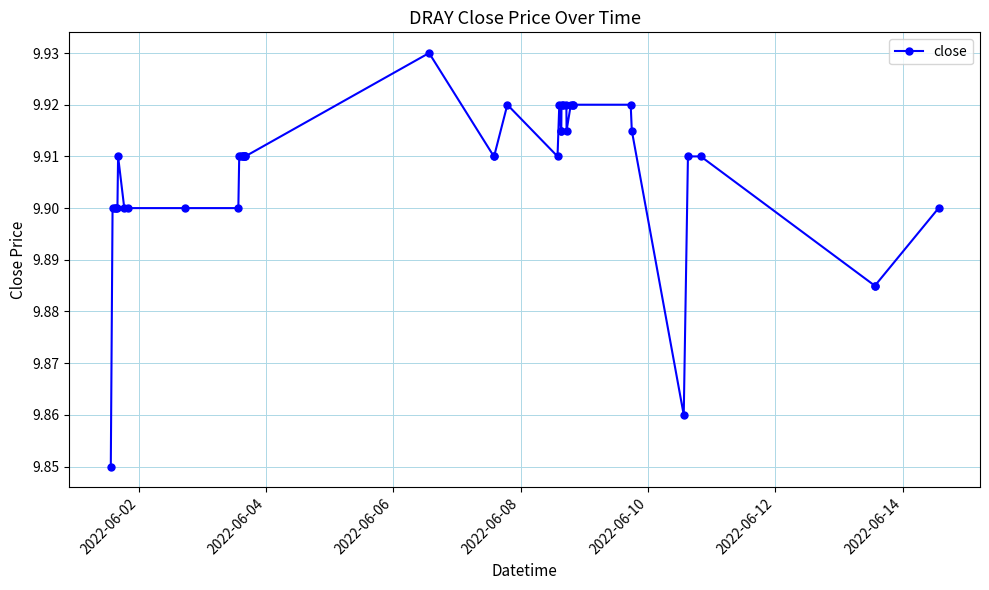

What is the sum of all values?

396.3